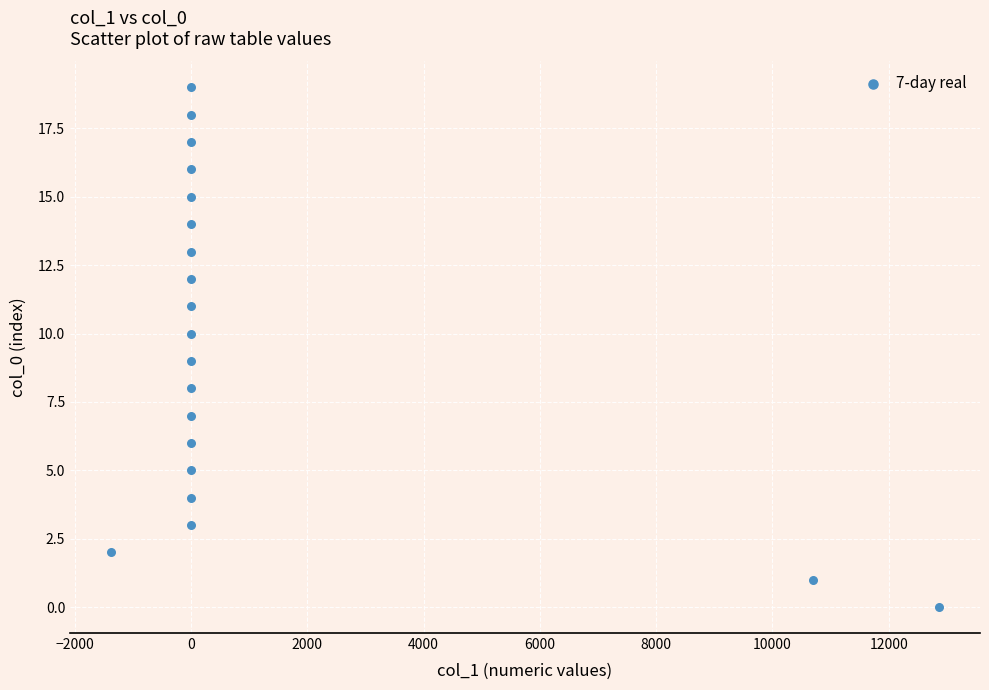

What is the range of Y values (max minus min)?

19